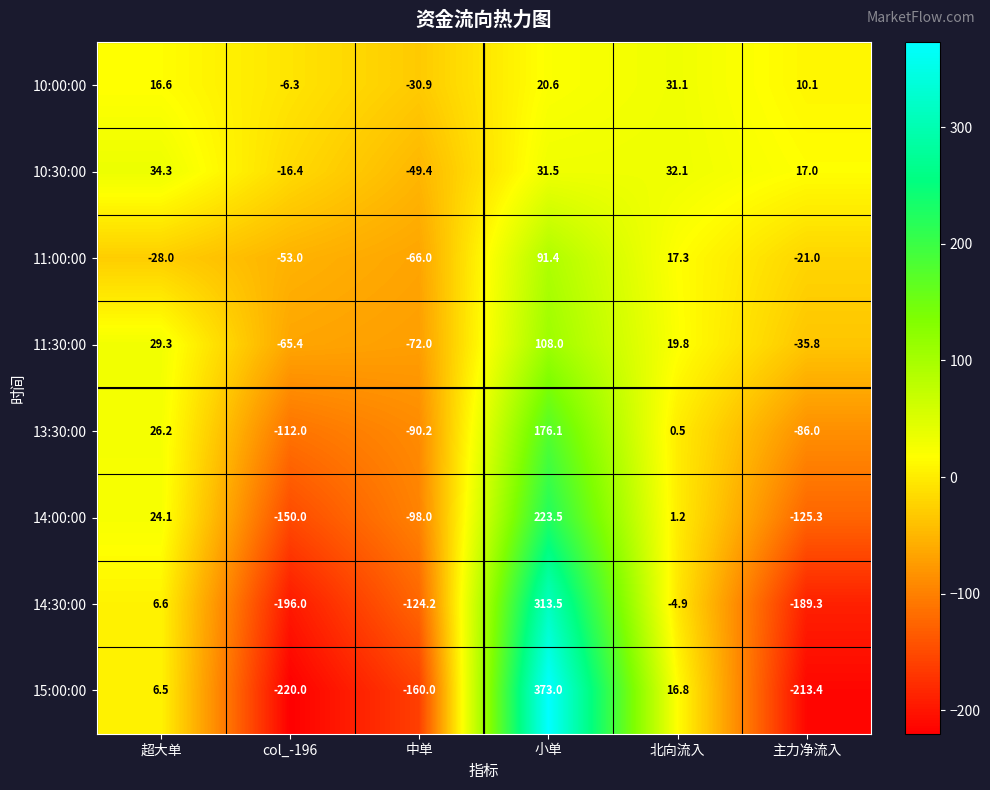

At how many categories does at least one series exceed 108?

1